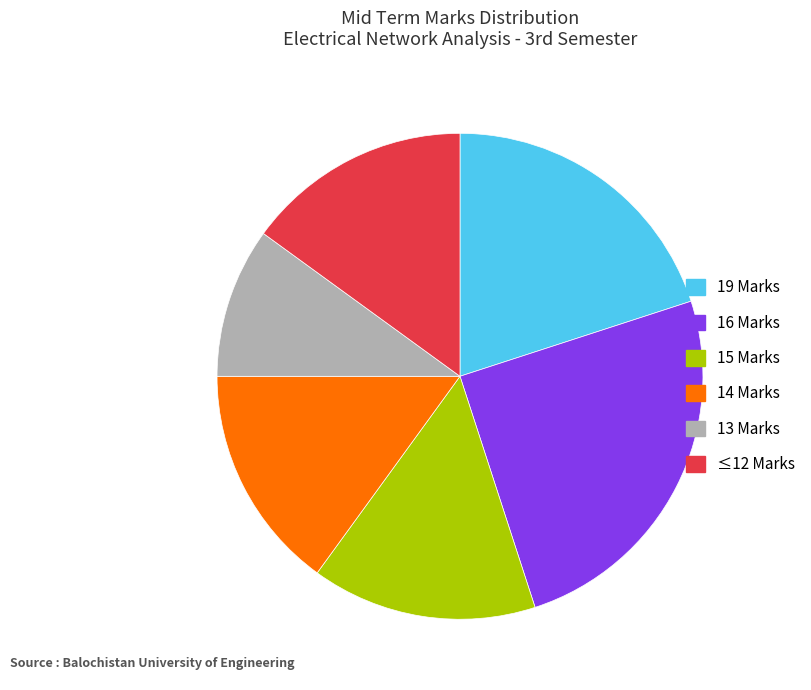

Is there any slice that represents more than half of the pie?

No